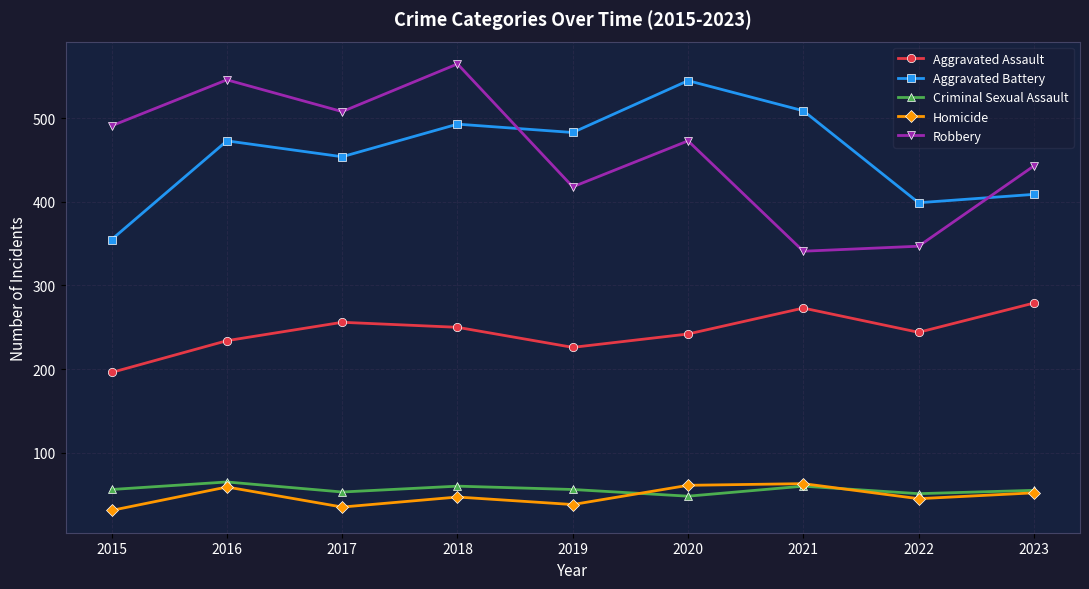

What is the sum of the Homicide values at 2017 and 2019?

73